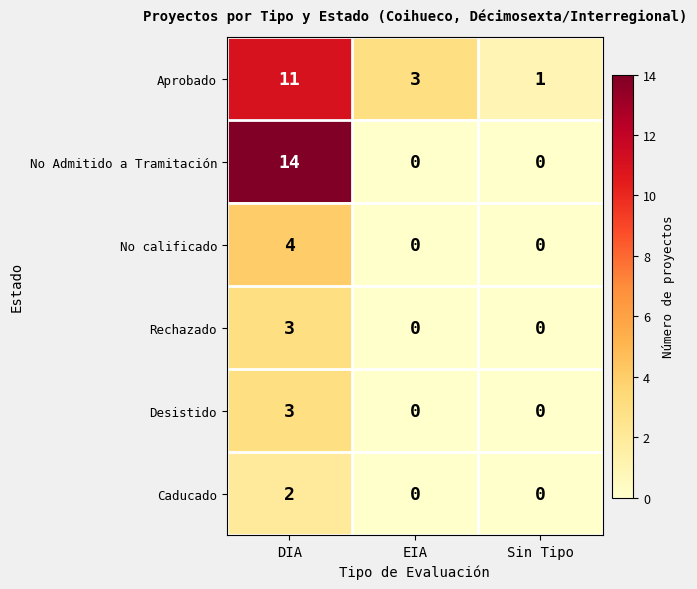

How many categories are shown in the chart?

3